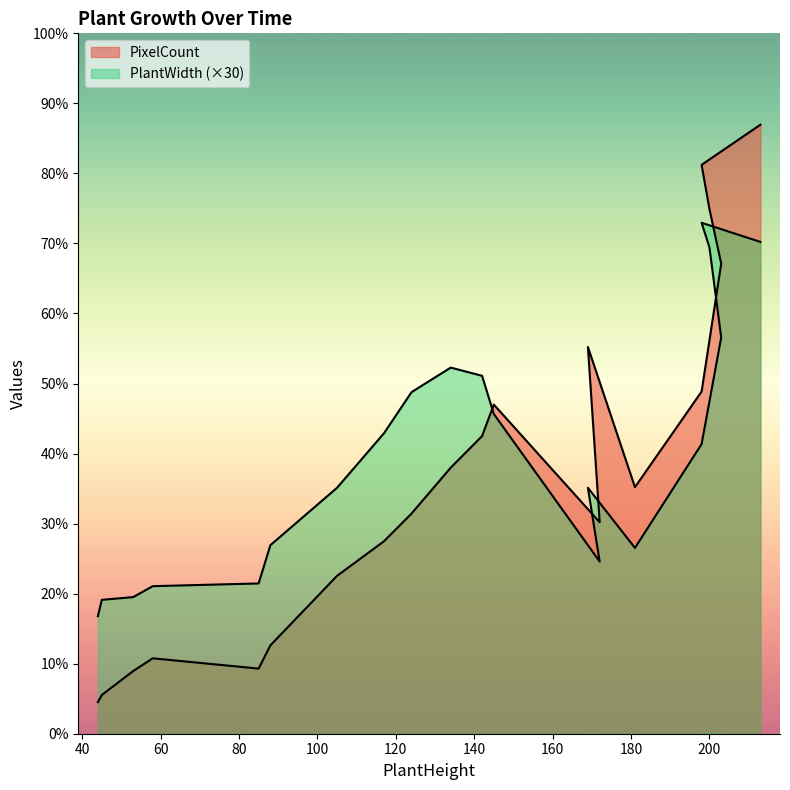

What is the lowest value of the PlantWidth series?

1290